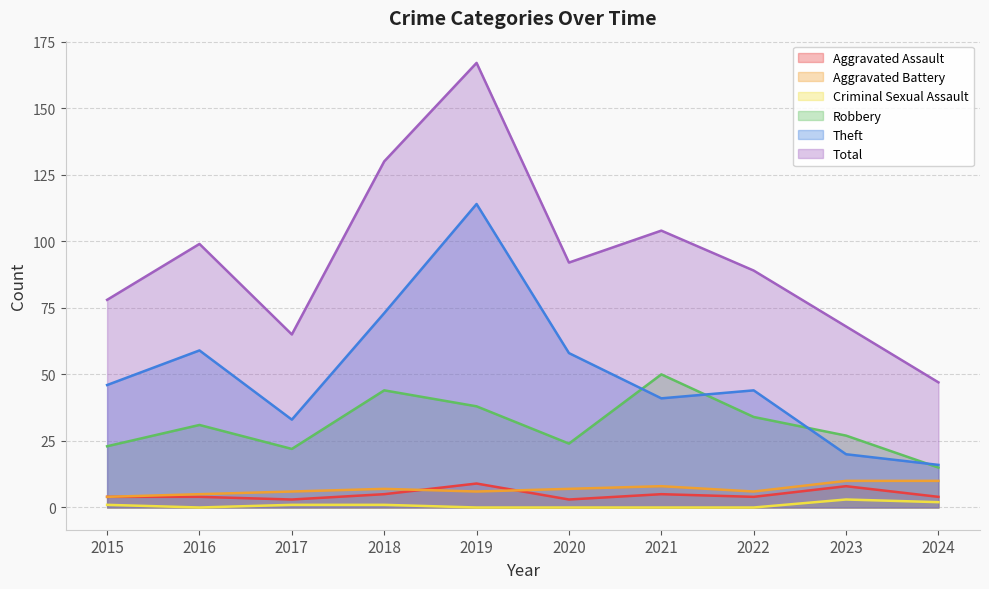

How many lines are shown in the chart?

6